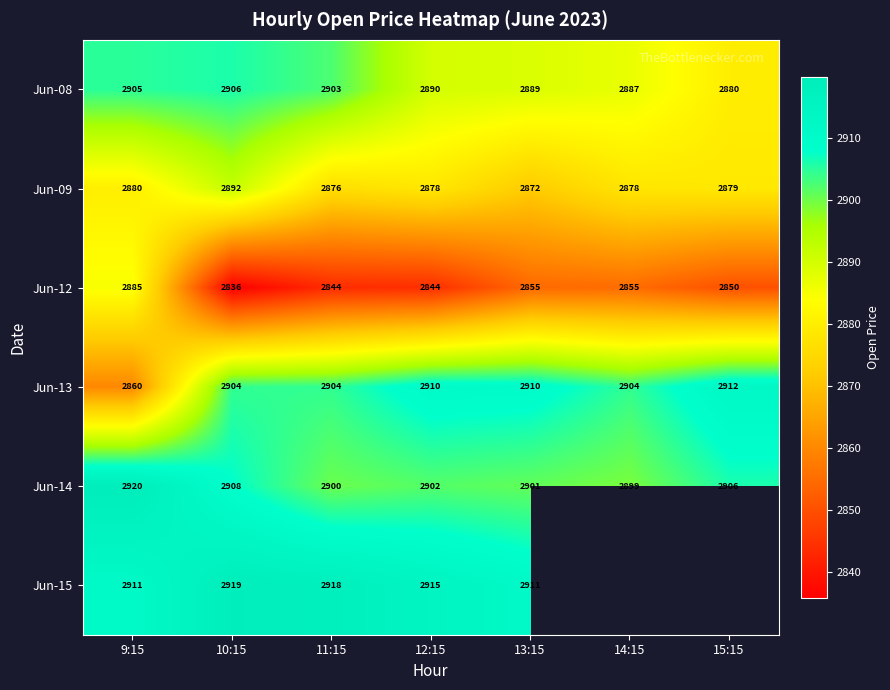

Is the value of Jun-09 at 14:15 greater than the value of Jun-15 at 11:15?

No